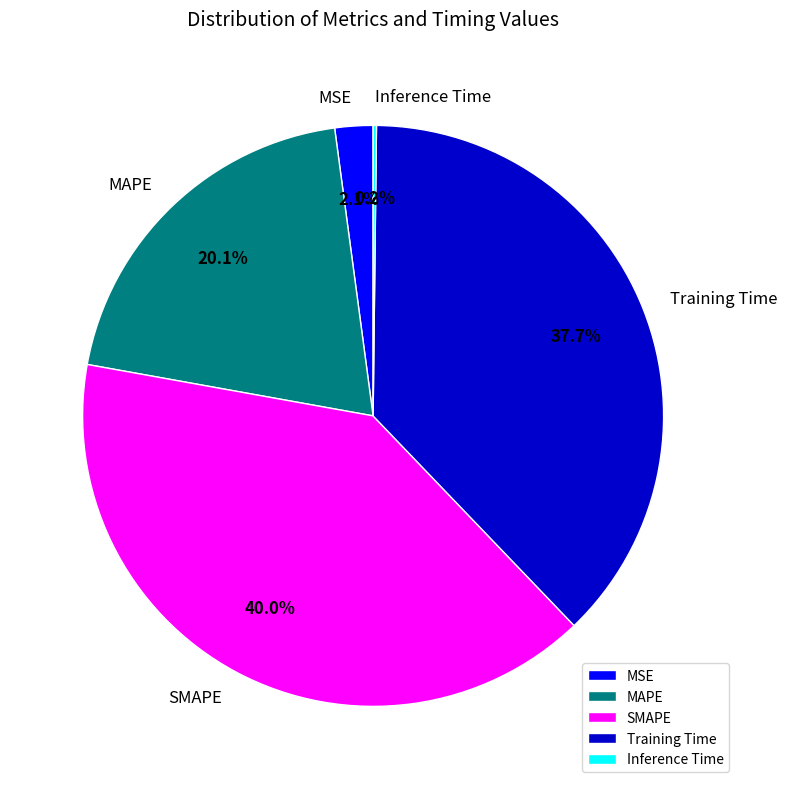

What portion of the pie excludes MSE?

97.9%